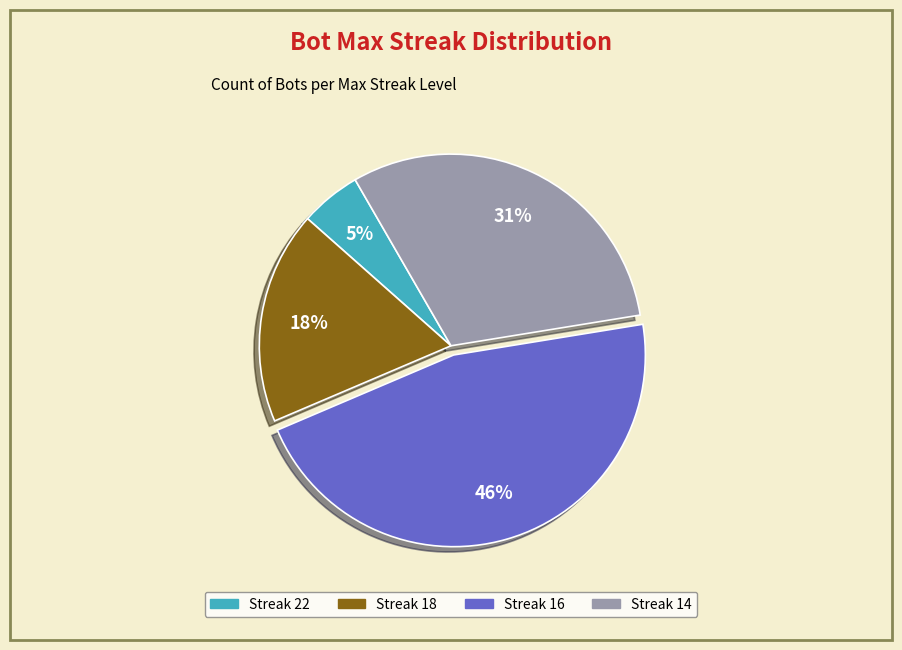

To the nearest percent, what is the difference between the largest and smallest slice percentages?

41%